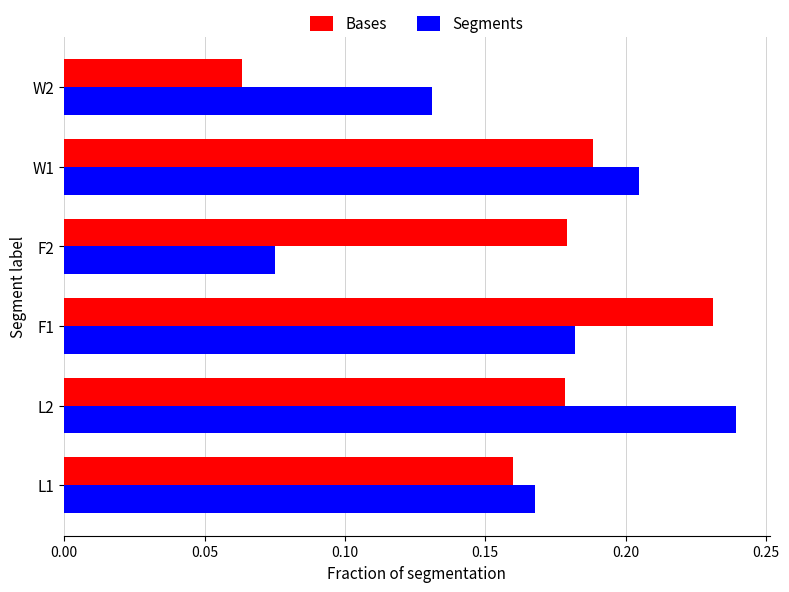

True or false: Bases has a value of 0.1 at L2.

False